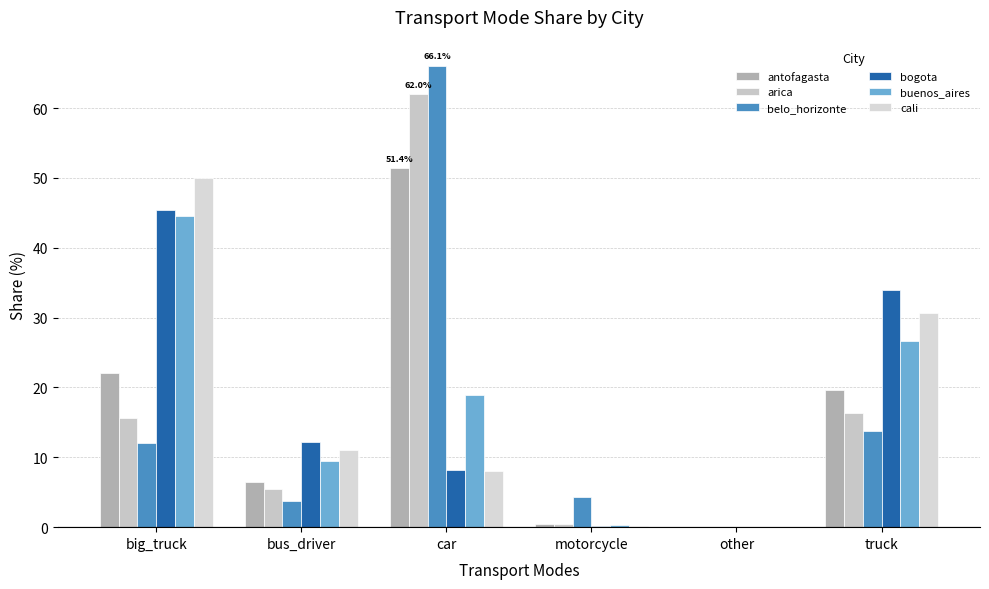

What is the average value of the arica series?

16.7